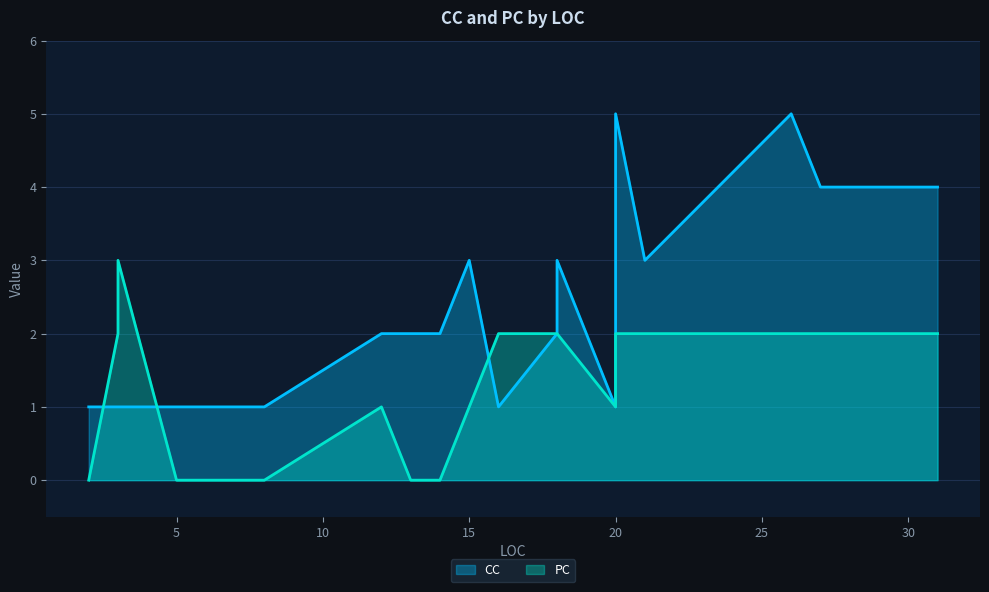

Which series ends up on top after the final intersection of CC and PC?

CC